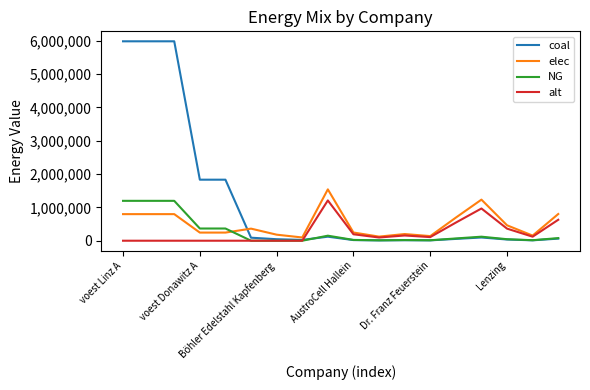

What is the maximum value shown in the chart?

5983857.5